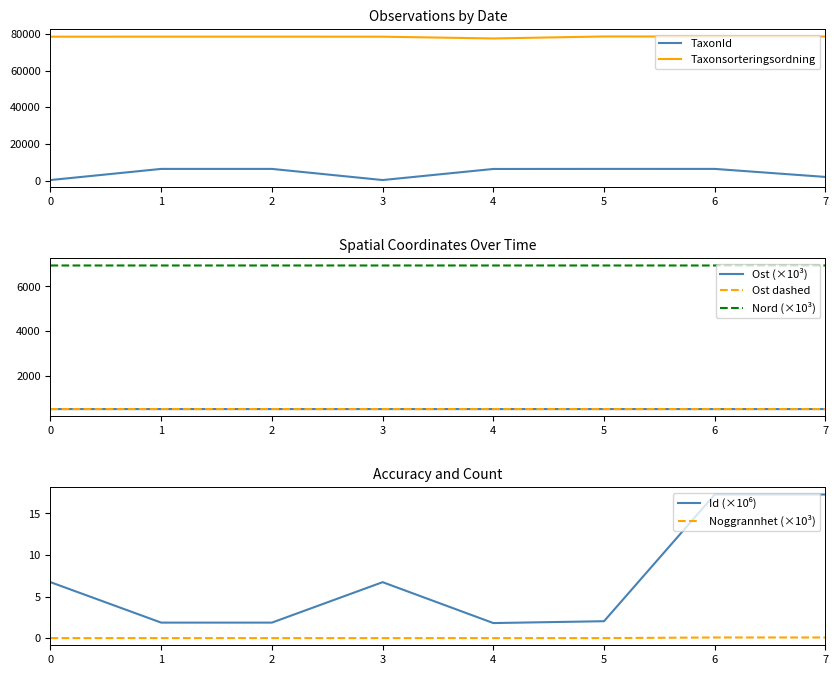

Which series has the largest total across all categories?

Taxonsorteringsordning